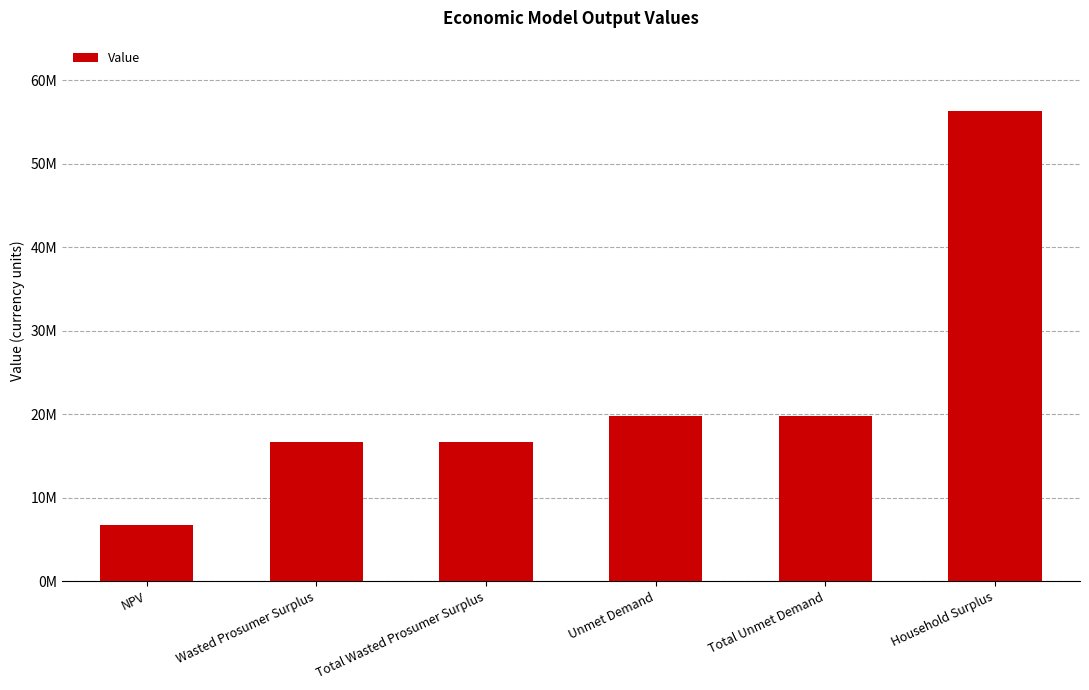

What is the approximate value at Total Wasted Prosumer Surplus?

16704917.1